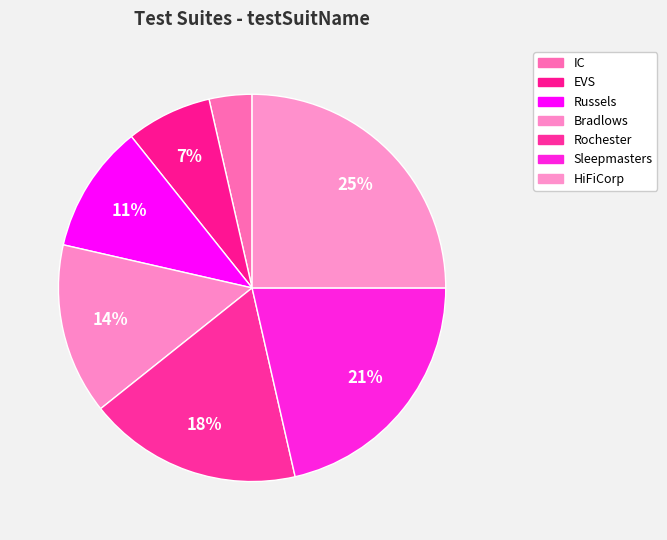

To the nearest percent, what is the difference between the largest and smallest slice percentages?

21%